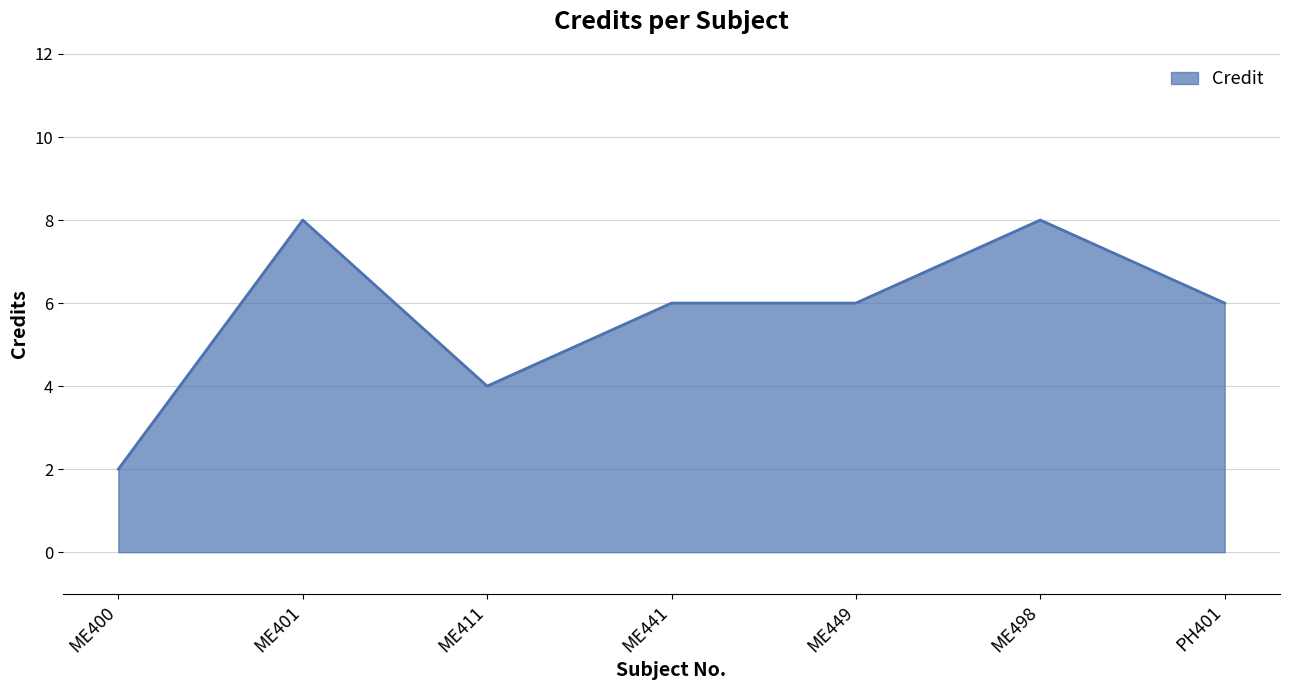

Reading right to left, list all the values displayed in this chart.

6	8	6	6	4	8	2